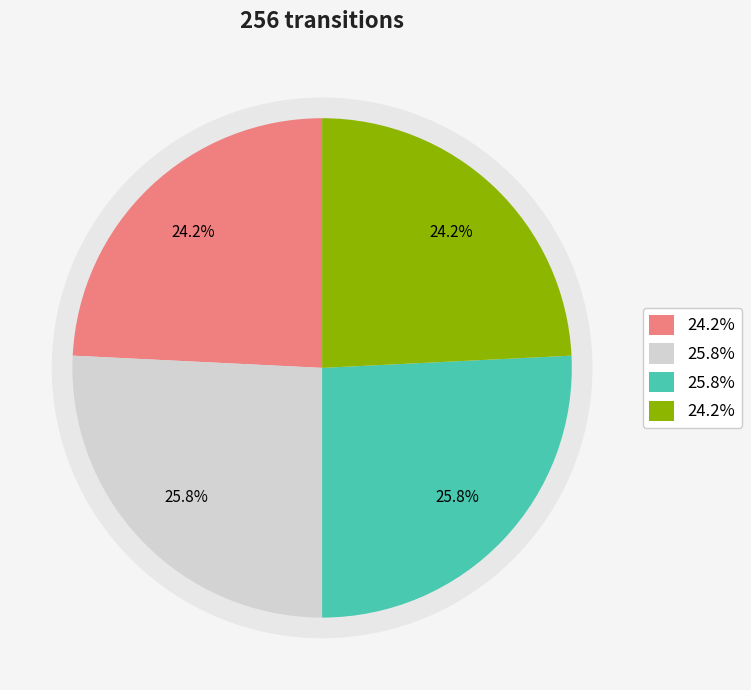

Is the sum of input=b, output=1 and input=a, output=0 greater than half?

No